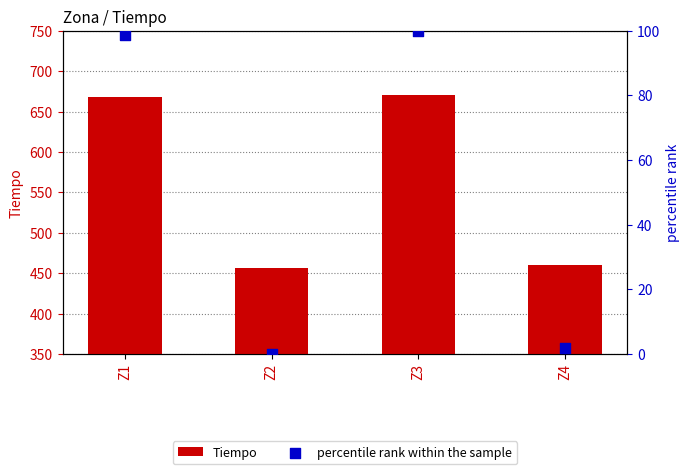

What are all the series names shown in the legend?

Tiempo, percentile rank within the sample